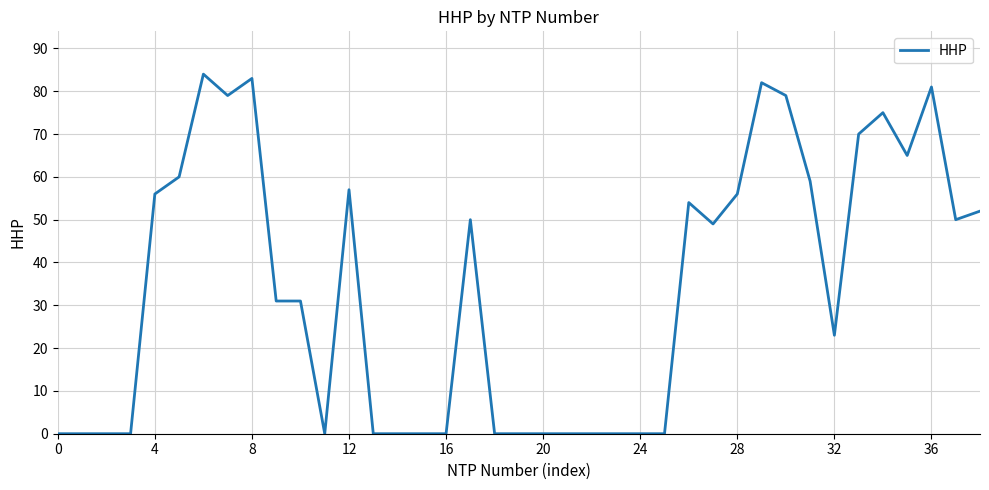

What is the difference between the maximum and minimum values?

84